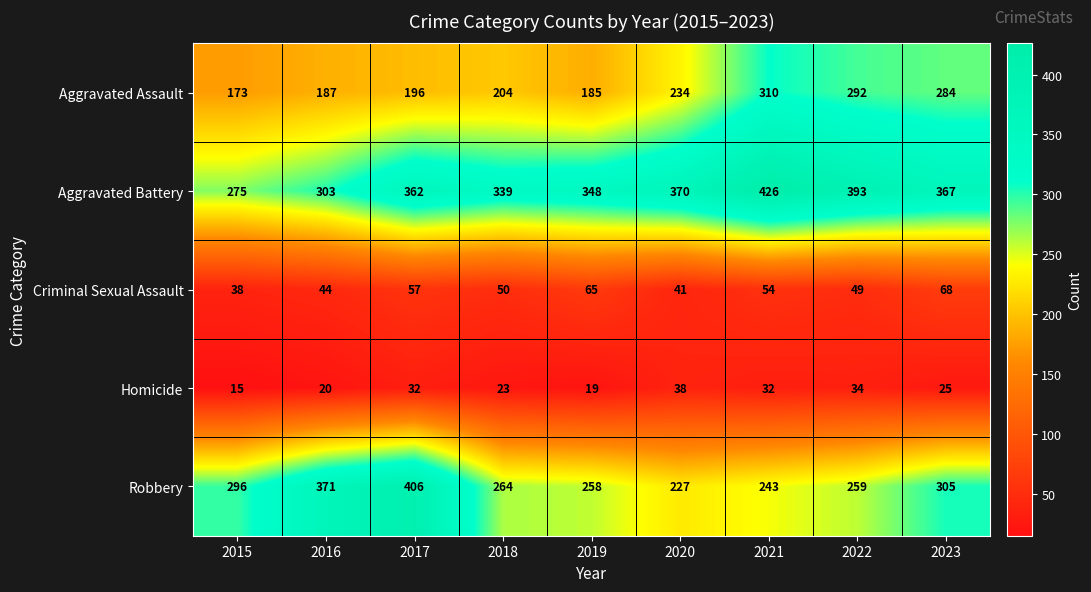

Between 2020 and 2021, which series saw the biggest shift?

Aggravated Assault